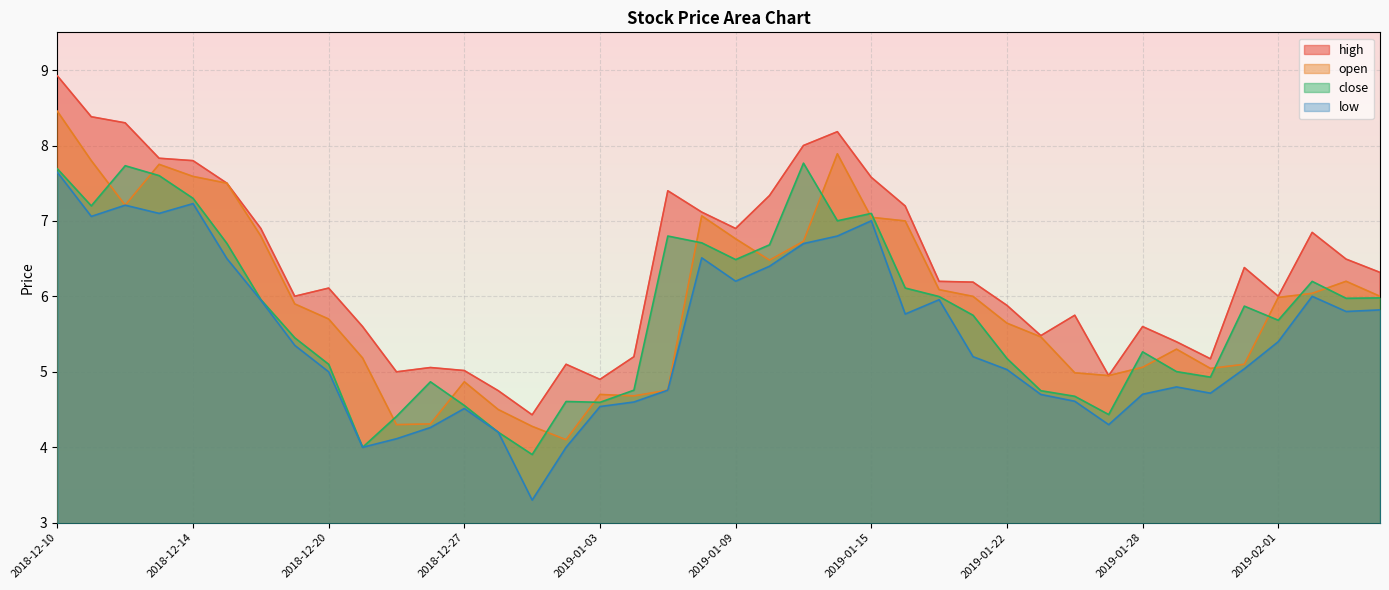

At which category does high reach its first local valley?

2018-12-19